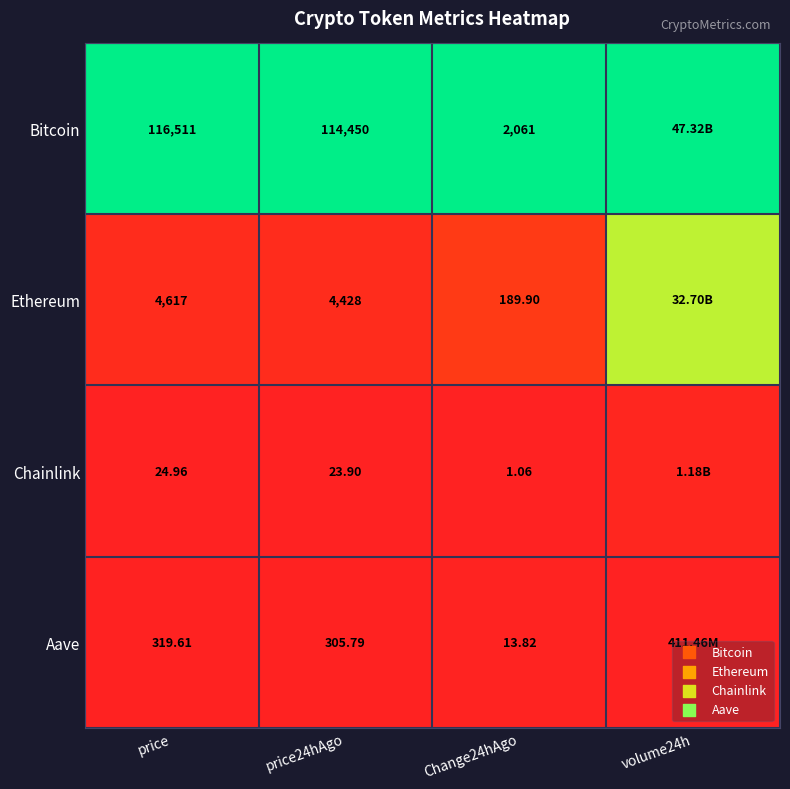

At price24hAgo, list the series in order from largest to smallest.

Bitcoin, Ethereum, Aave, Chainlink